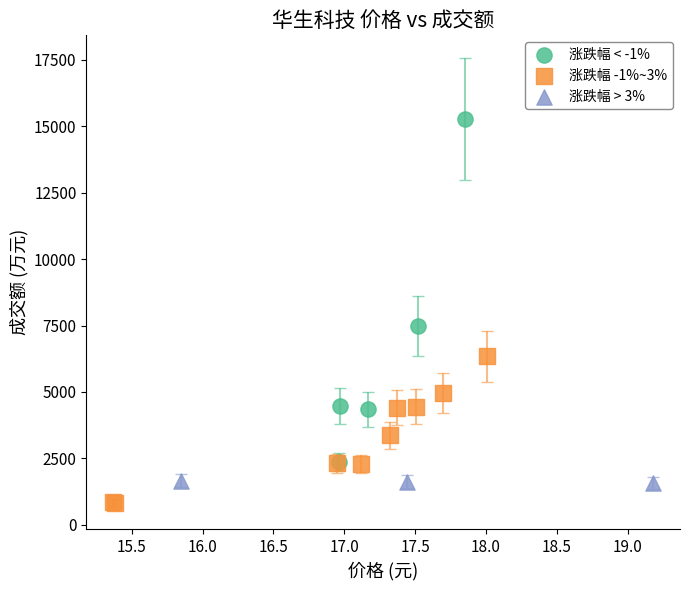

Which series contains the highest Y value?

涨跌幅 < -1%